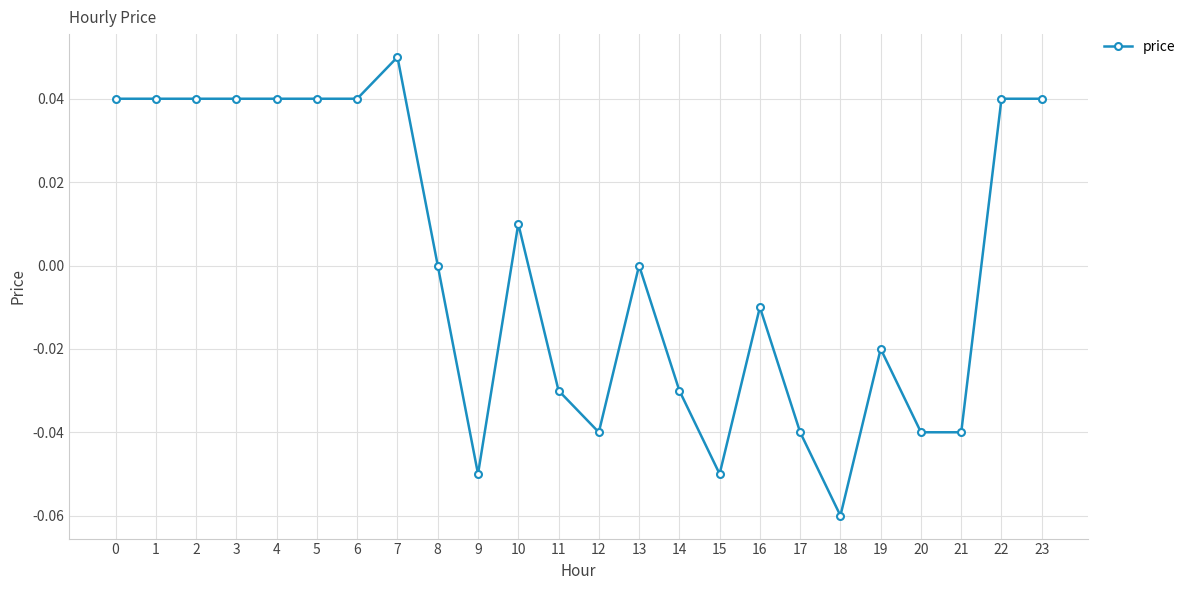

True or false: the data has more than 2 interior local peaks.

True